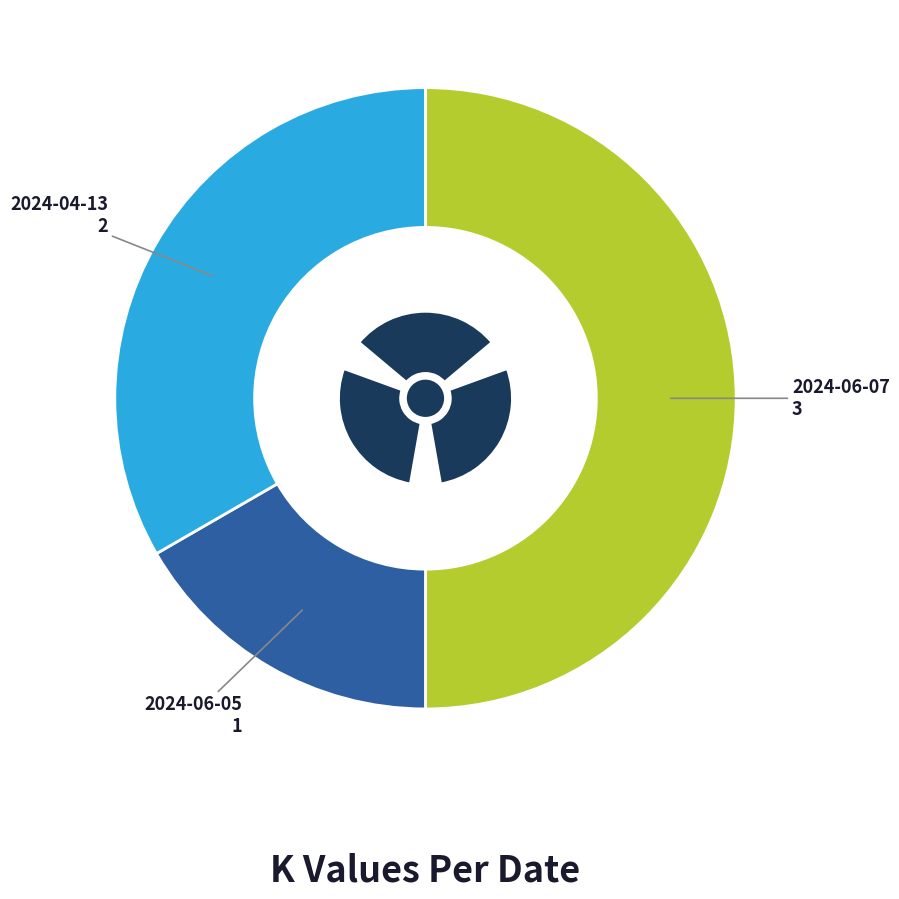

Rank the categories by value from highest to lowest.

2024-06-07, 2024-04-13, 2024-06-05